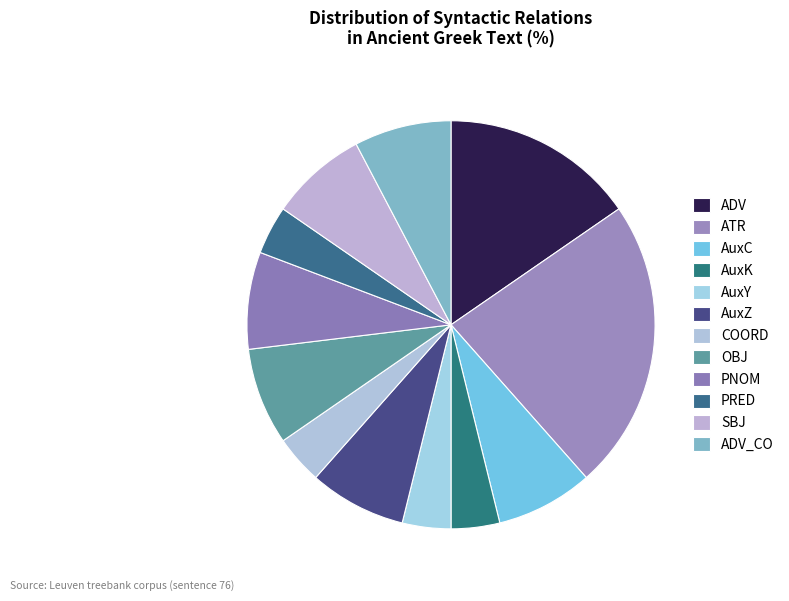

To the nearest percent, what is the average slice percentage?

8%